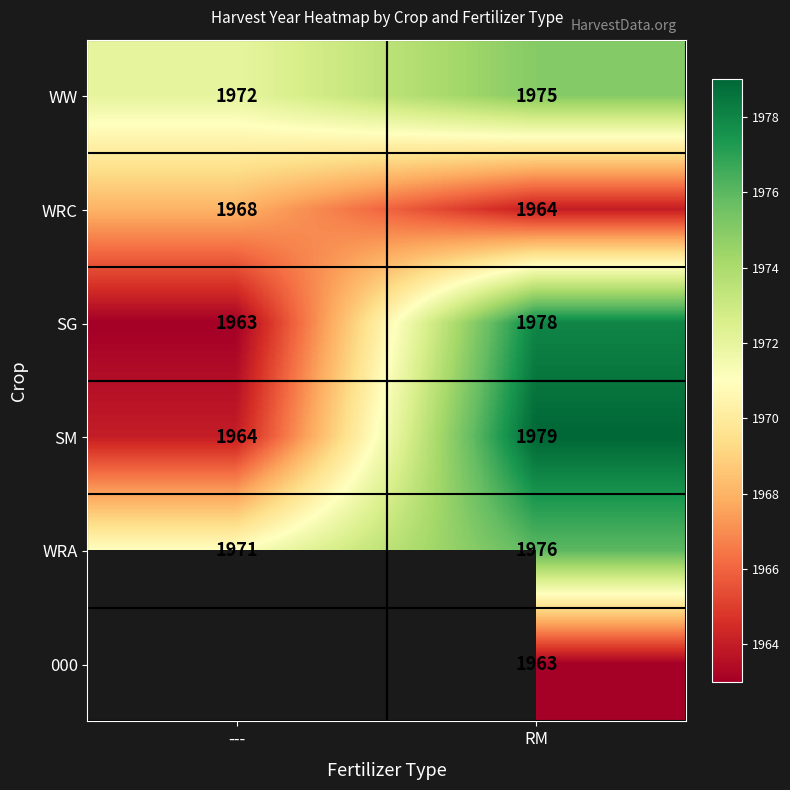

Rank the series at RM from lowest to highest value.

000, WRC, WW, WRA, SG, SM